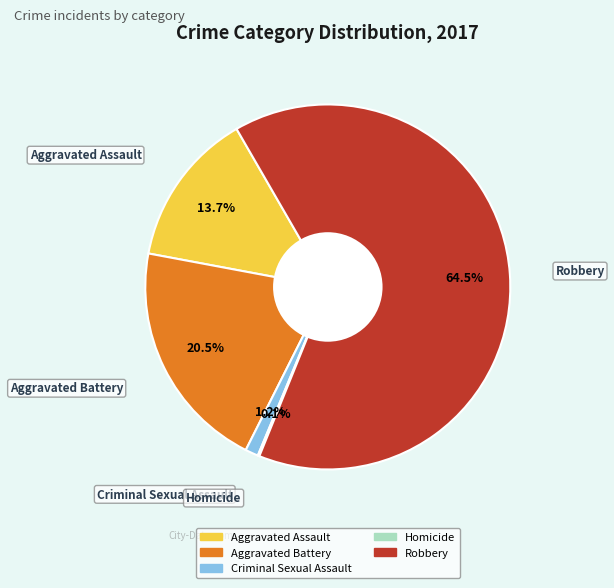

Does any single category account for the majority?

Yes